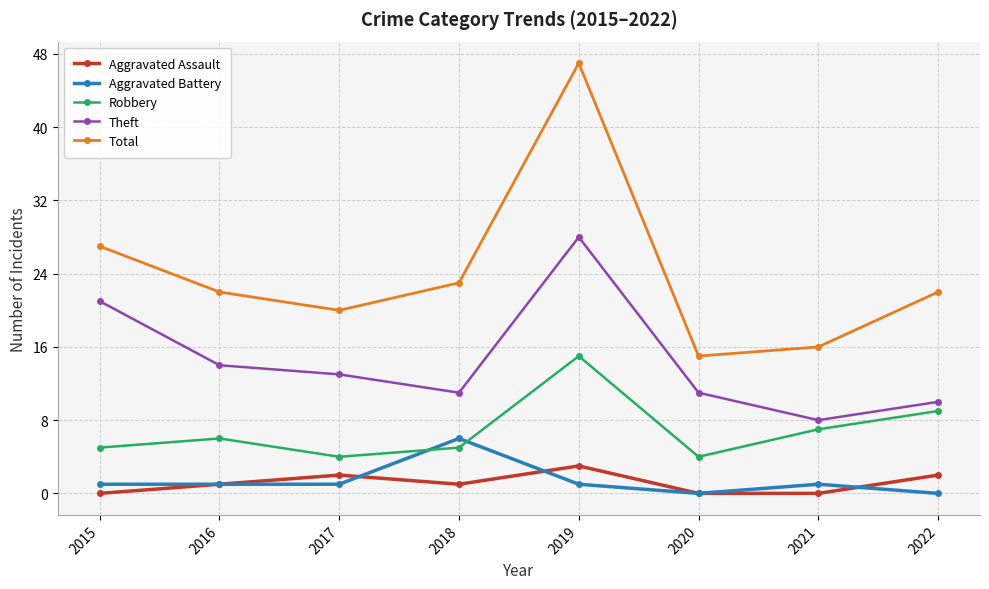

At which category is the sum across all series the highest?

2019